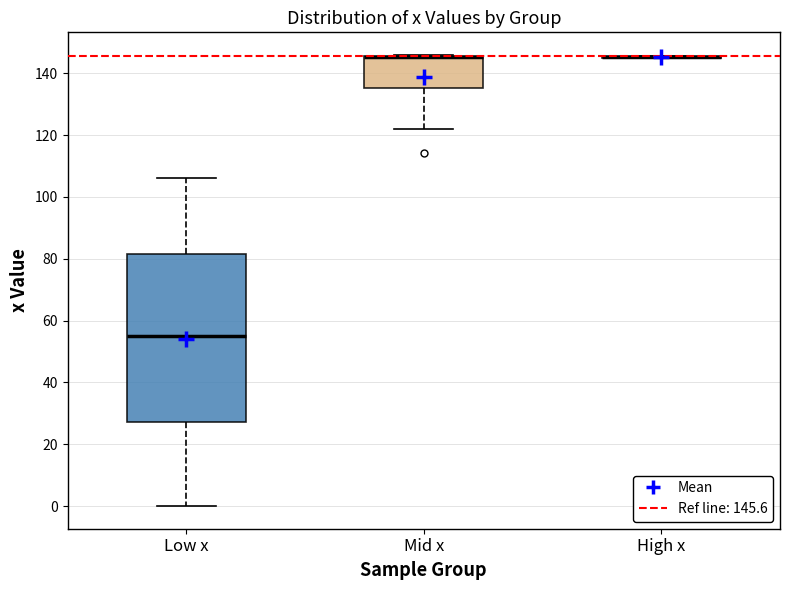

Where does the lower whisker of the box for Mid x end on the y-axis? The values are not printed on the chart, so give them approximately, as read against the axis.

122